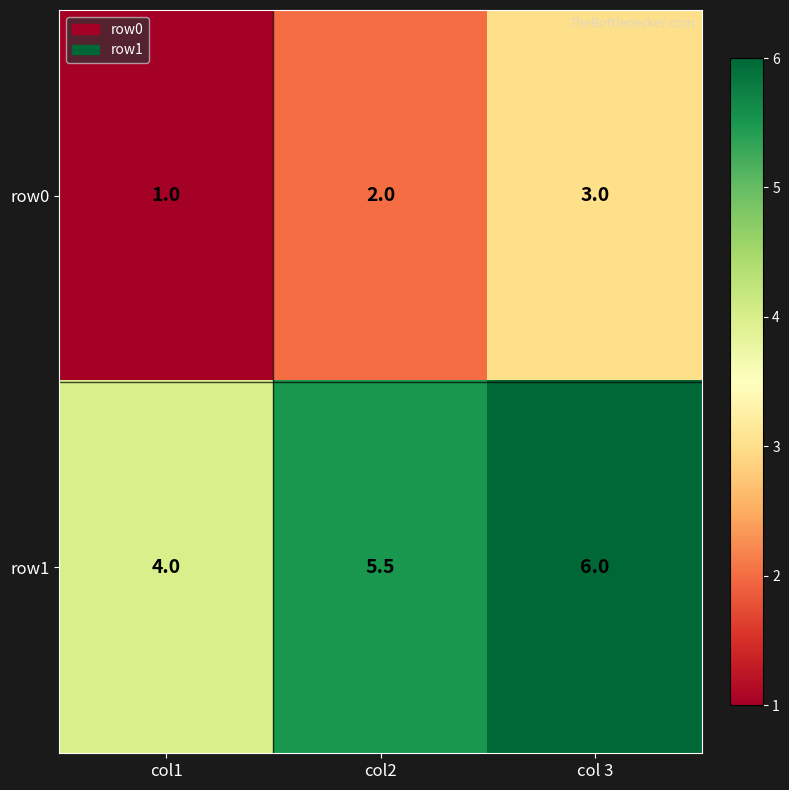

What is the sum of all row0 values?

6.0